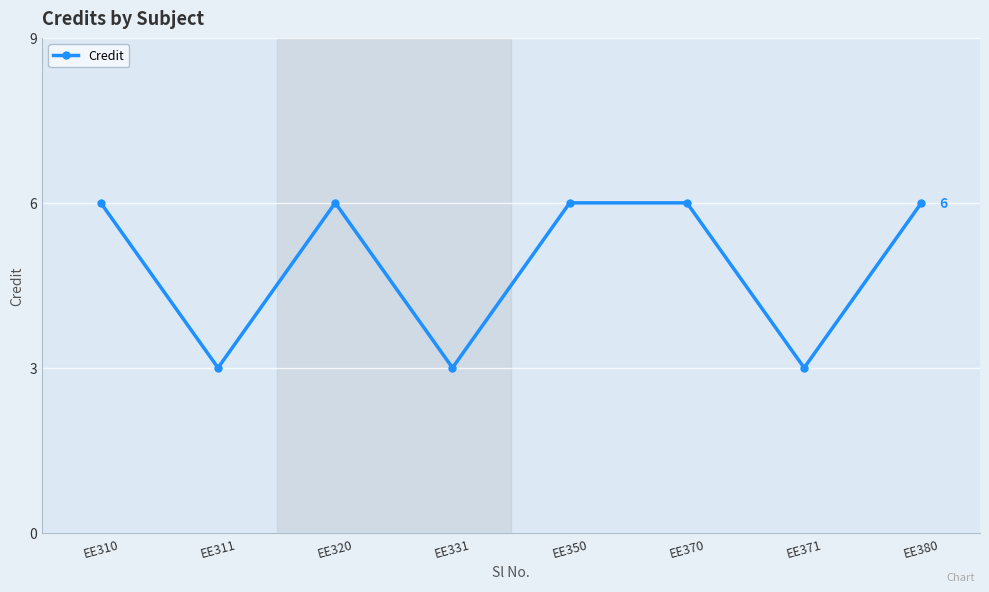

What is the value of the 2nd point from the left?

3